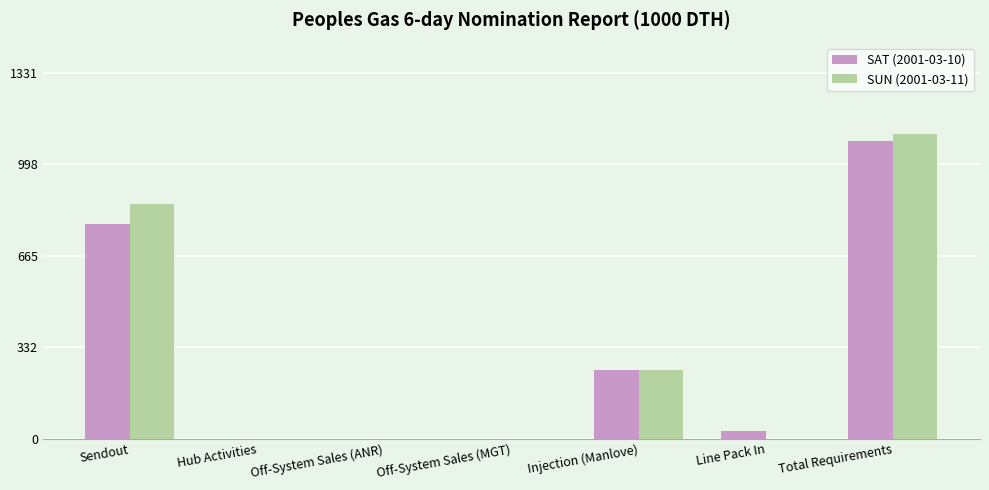

Does the chart contain stacked bars?

No